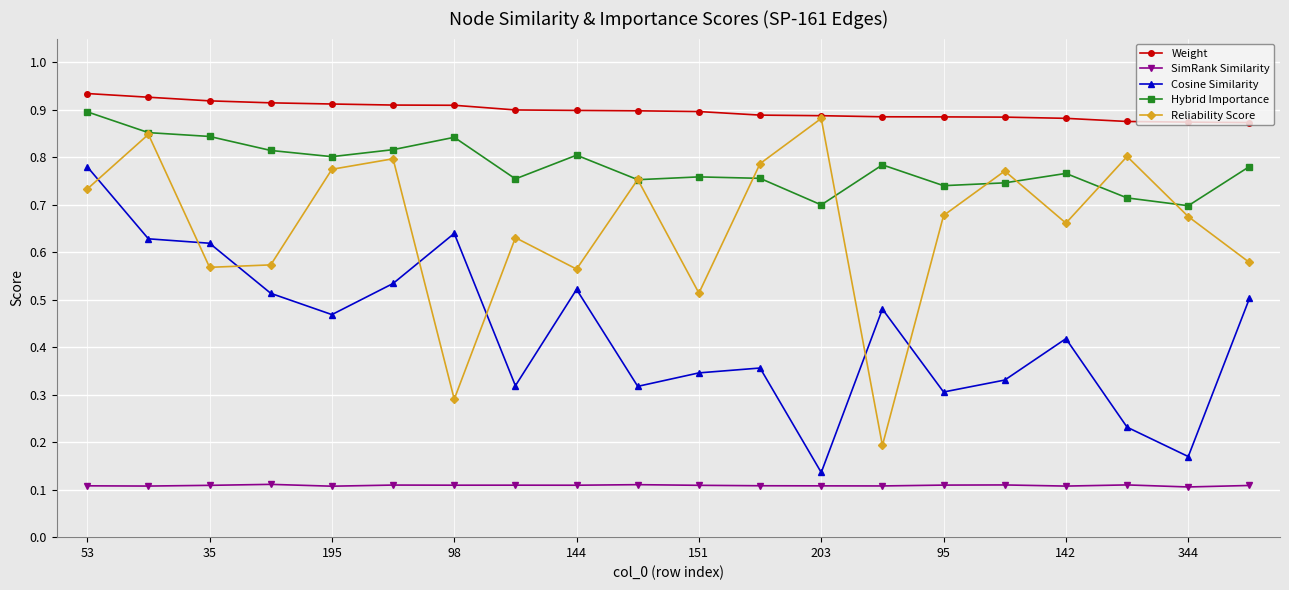

At how many categories does at least one series exceed 0?

20